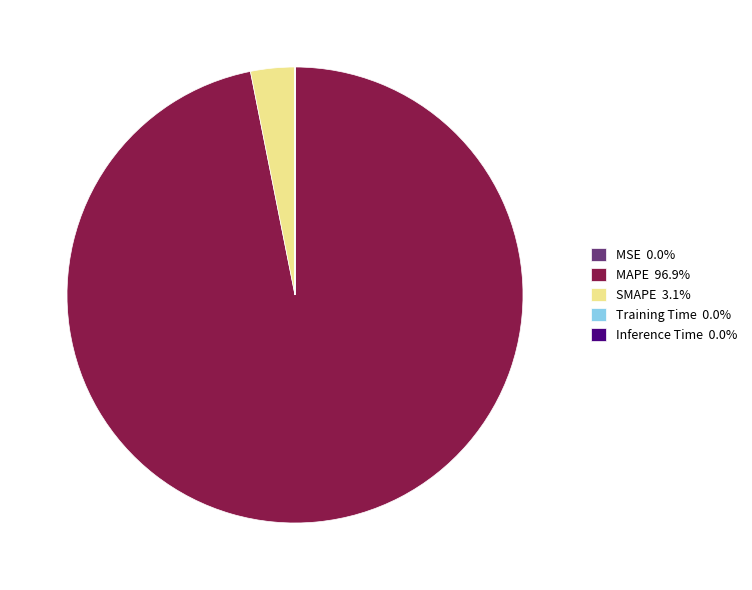

Does MAPE 96.9% account for over 50% of the chart?

Yes